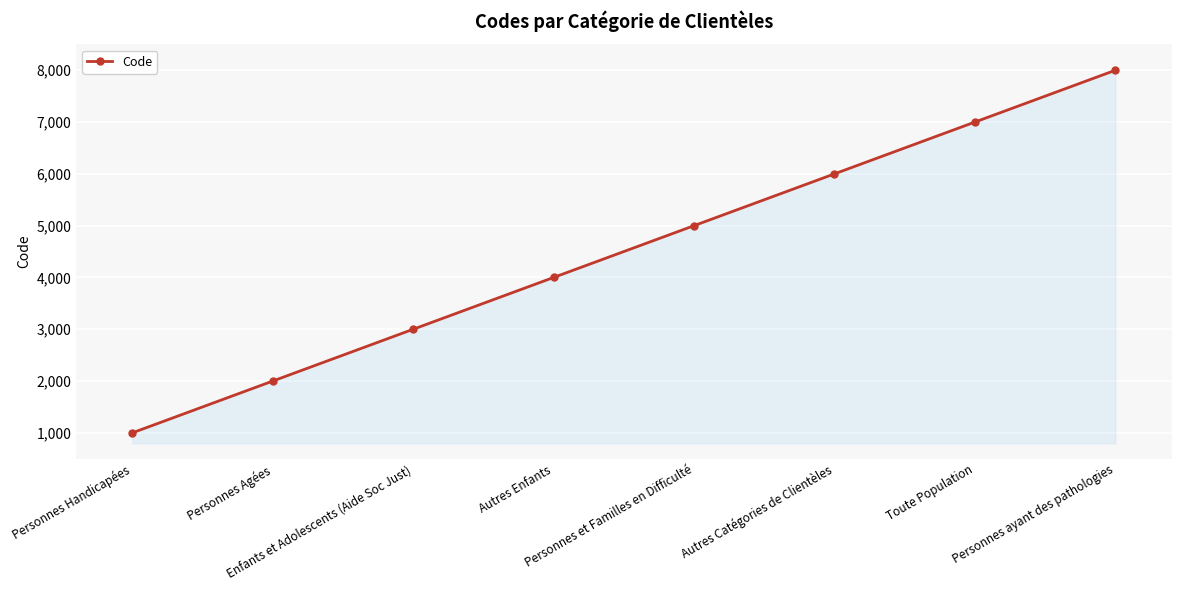

How many lines are shown in the chart?

1